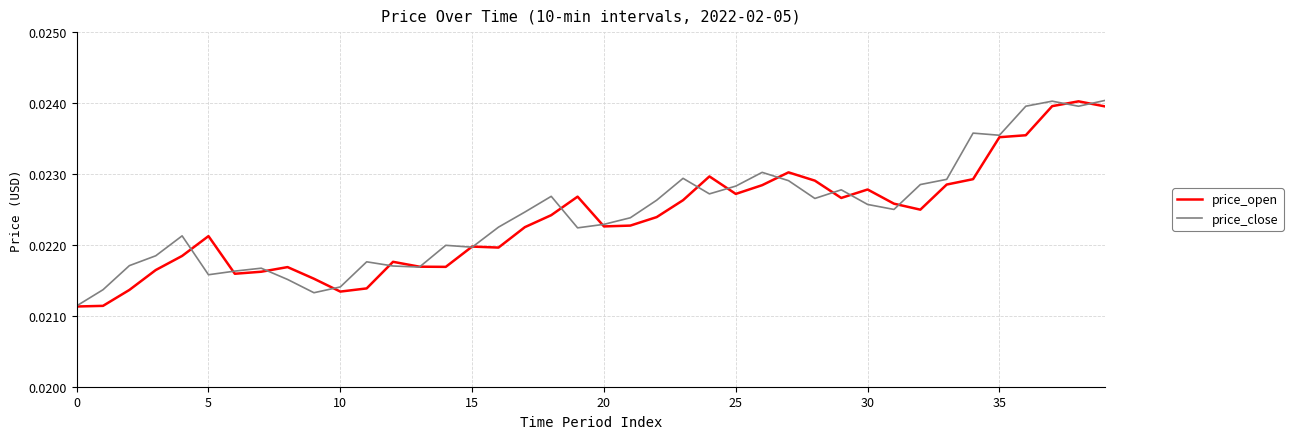

List the series in order of their peak value, lowest first.

price_open, price_close